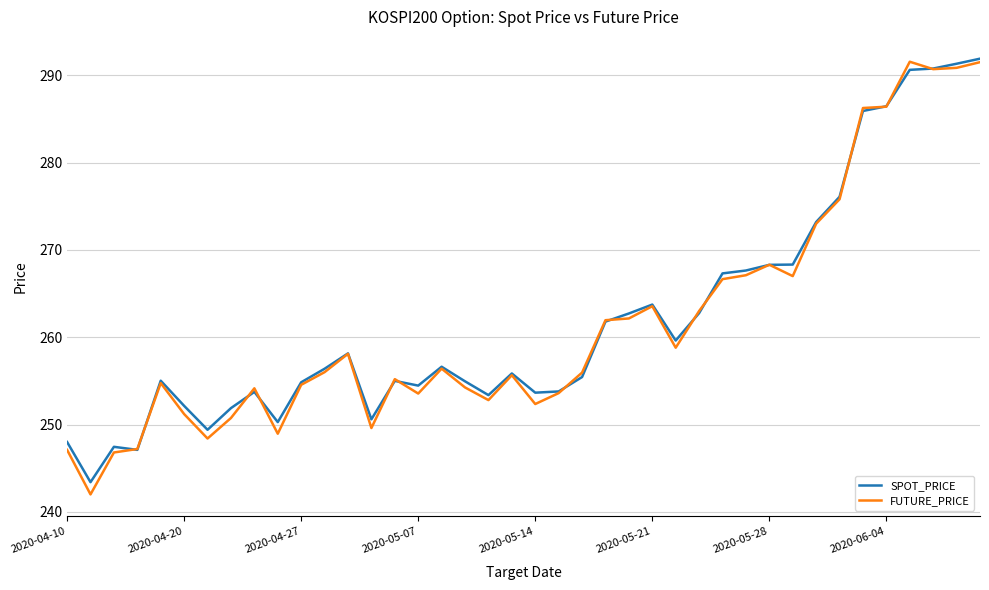

True or false: FUTURE_PRICE has more than 2 points higher than both neighbors.

True